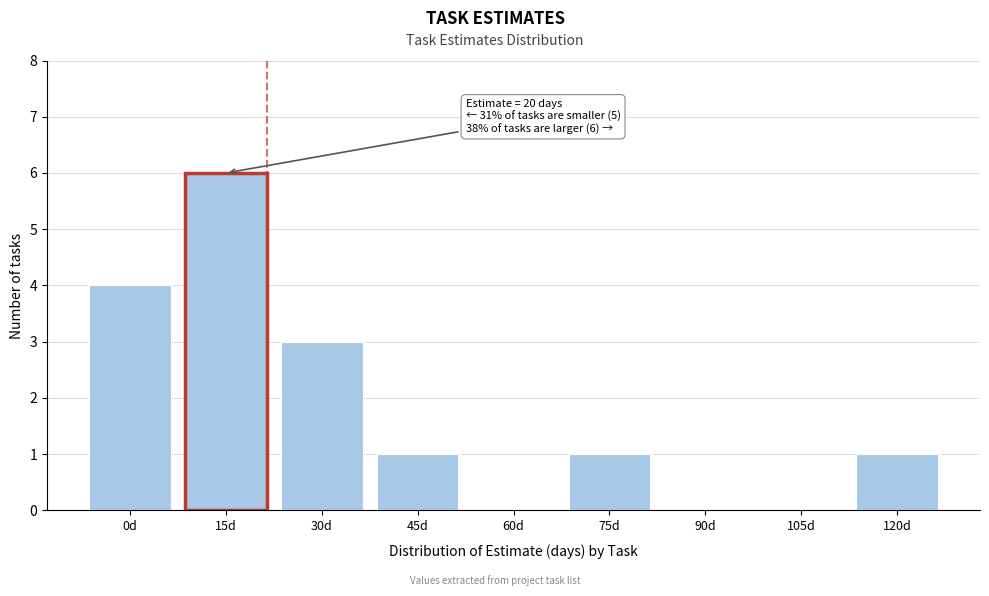

Reading left to right, transcribe all the data shown in this chart.

0d=4	15d=6	30d=3	45d=1	60d=0	75d=1	90d=0	105d=0	120d=1